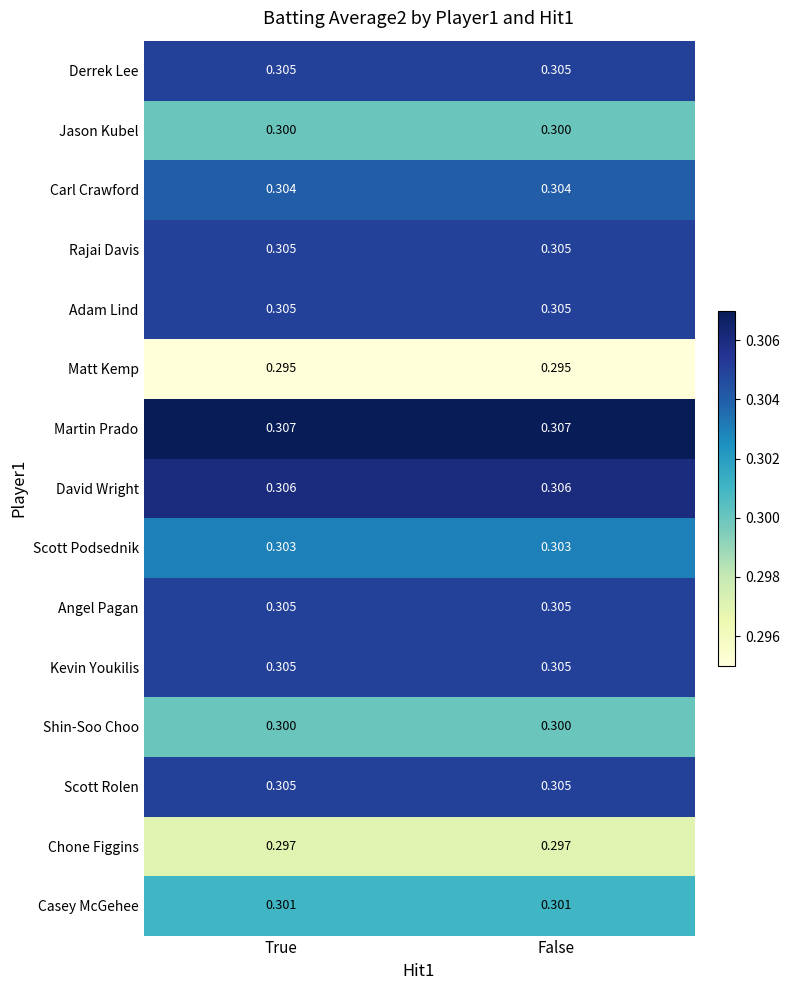

What is the total value across all series at False?

4.5